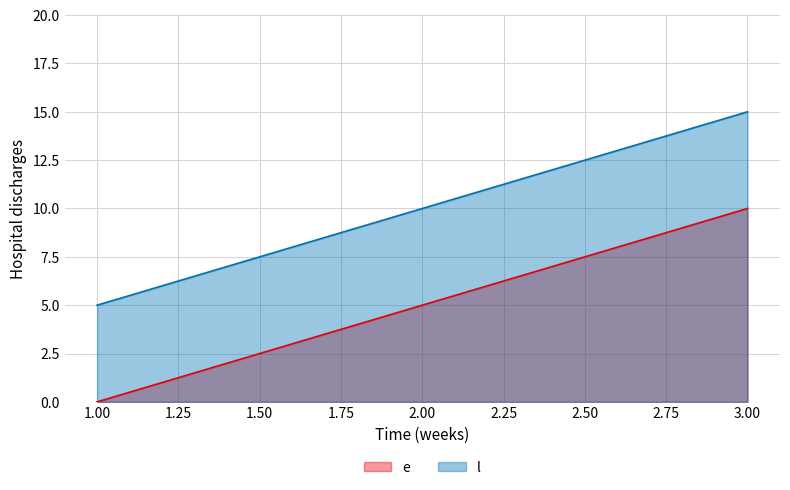

What is the average value of the e series?

5